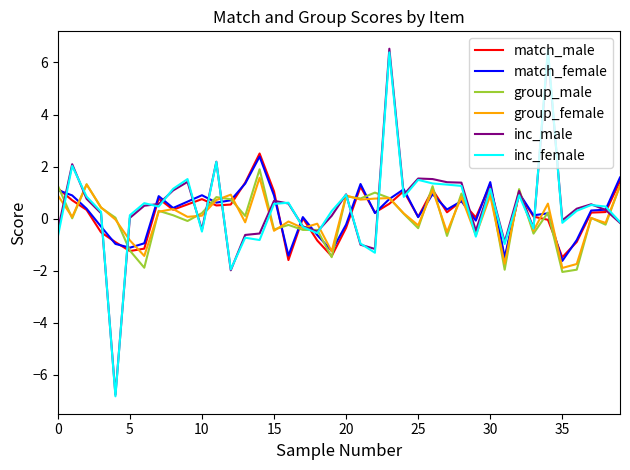

What is the minimum value for group_male?

-2.1